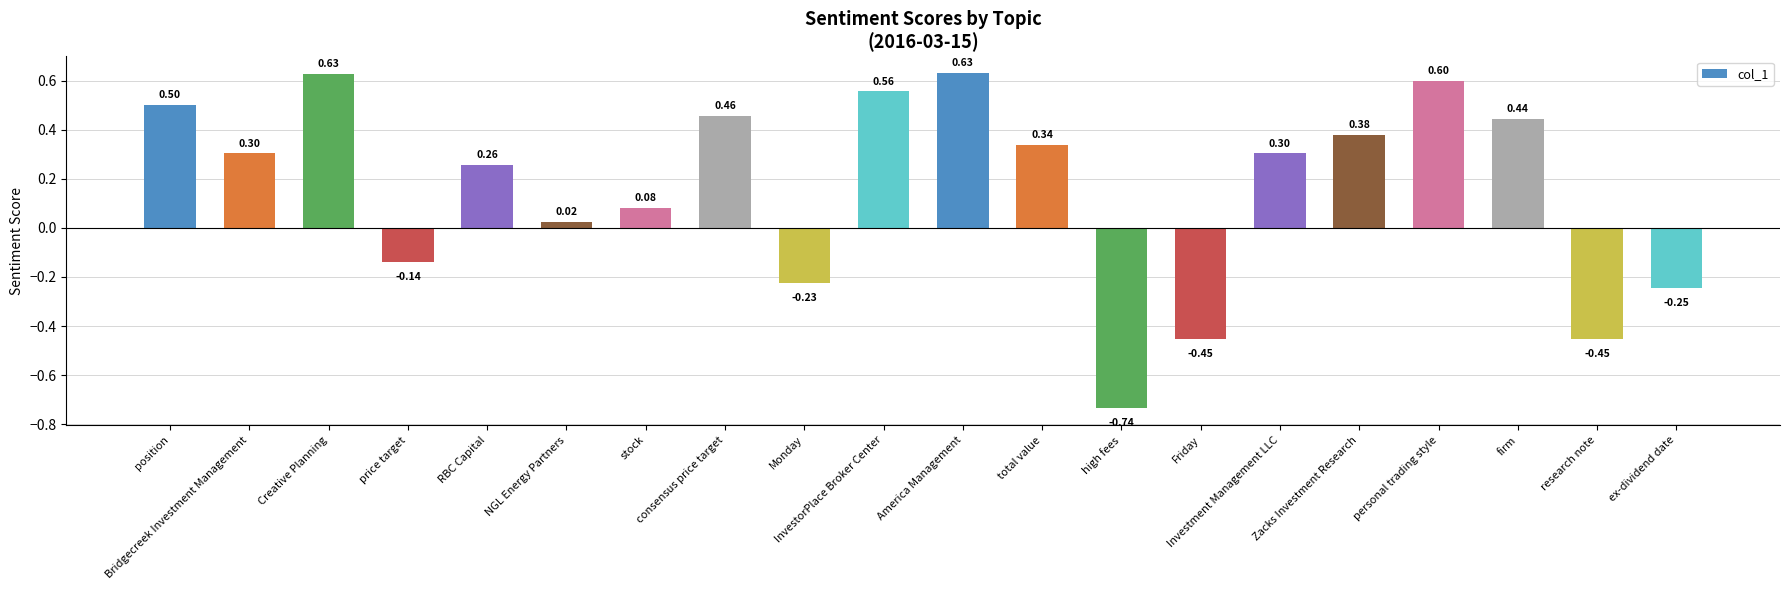

What position from the left is high fees?

13